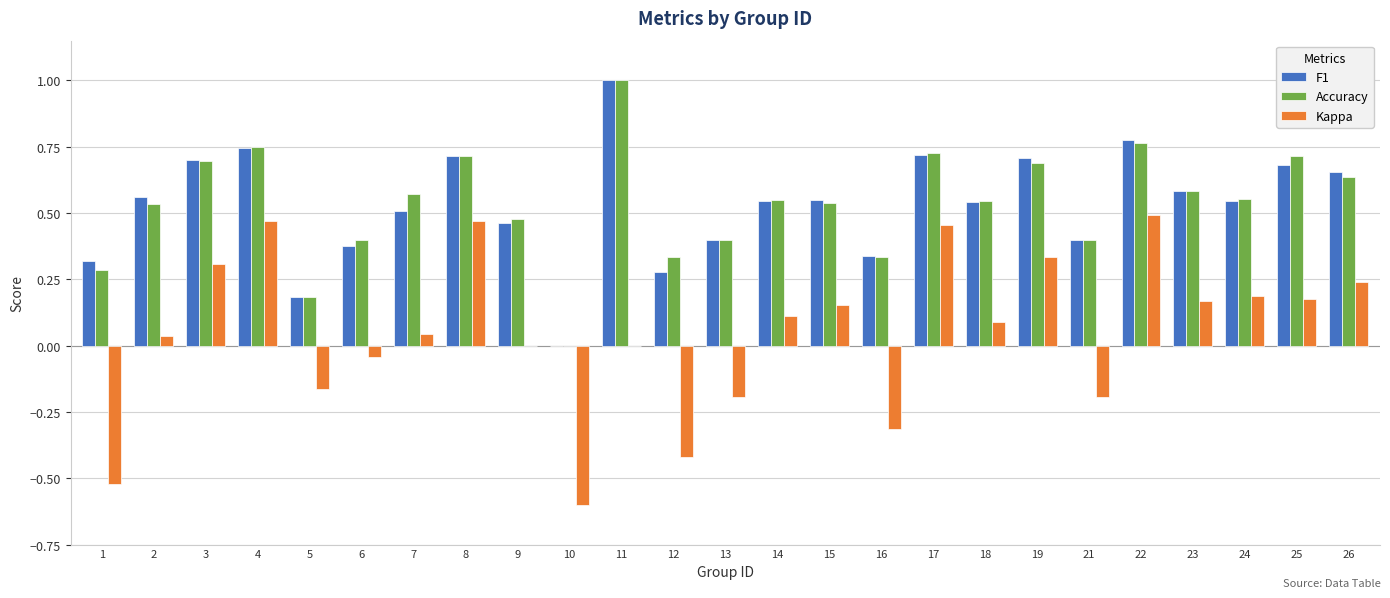

What is the maximum value for F1?

1.0